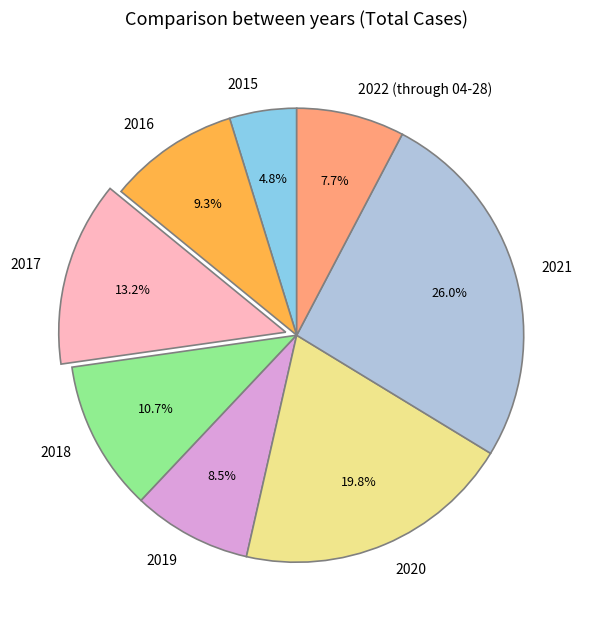

Which has a higher value, 2019 or 2015?

2019